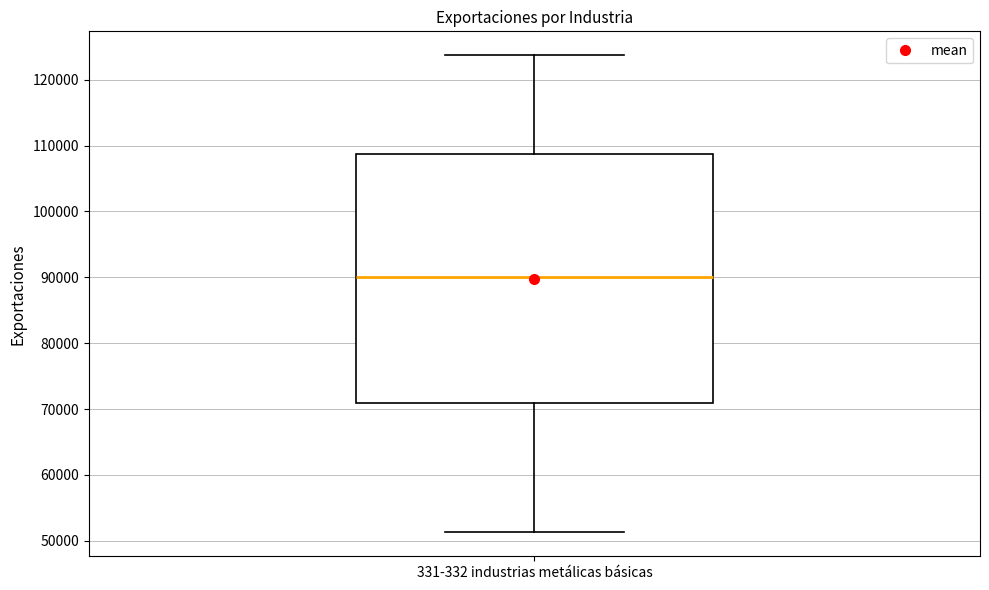

Transcribe this box plot: give where the median line is, the range the box spans, and where the two whiskers end, as read against the y-axis. The values are not printed on the chart, so give them approximately, as read against the axis.

median 90000, box 71000 to 109000, whiskers 51000 to 124000